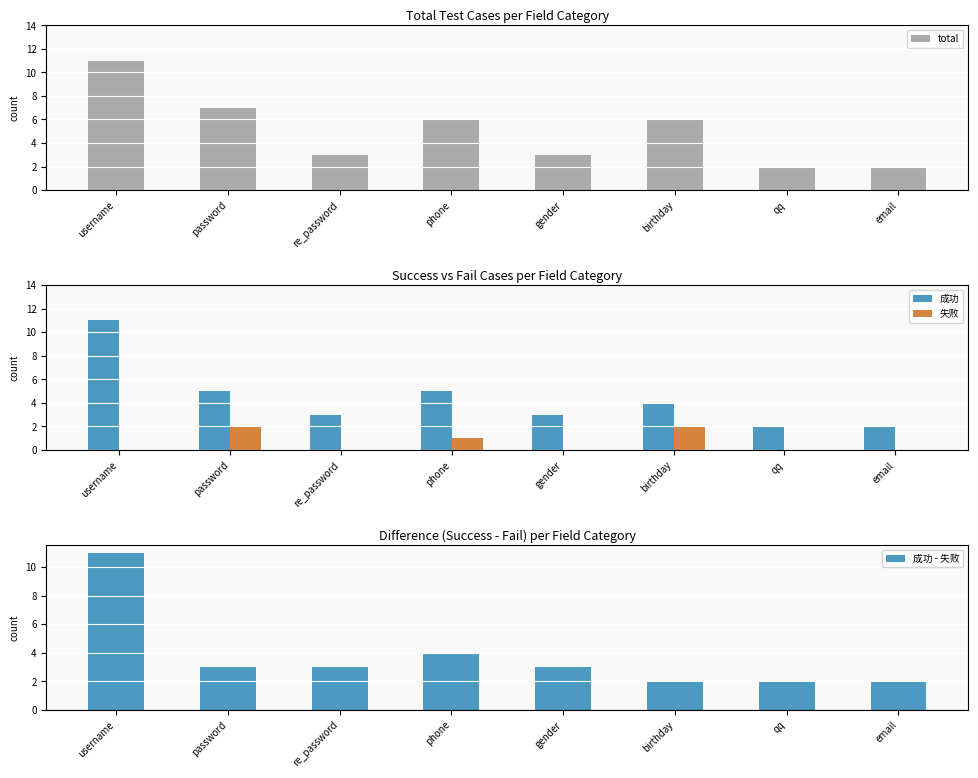

What position from the right is username?

8